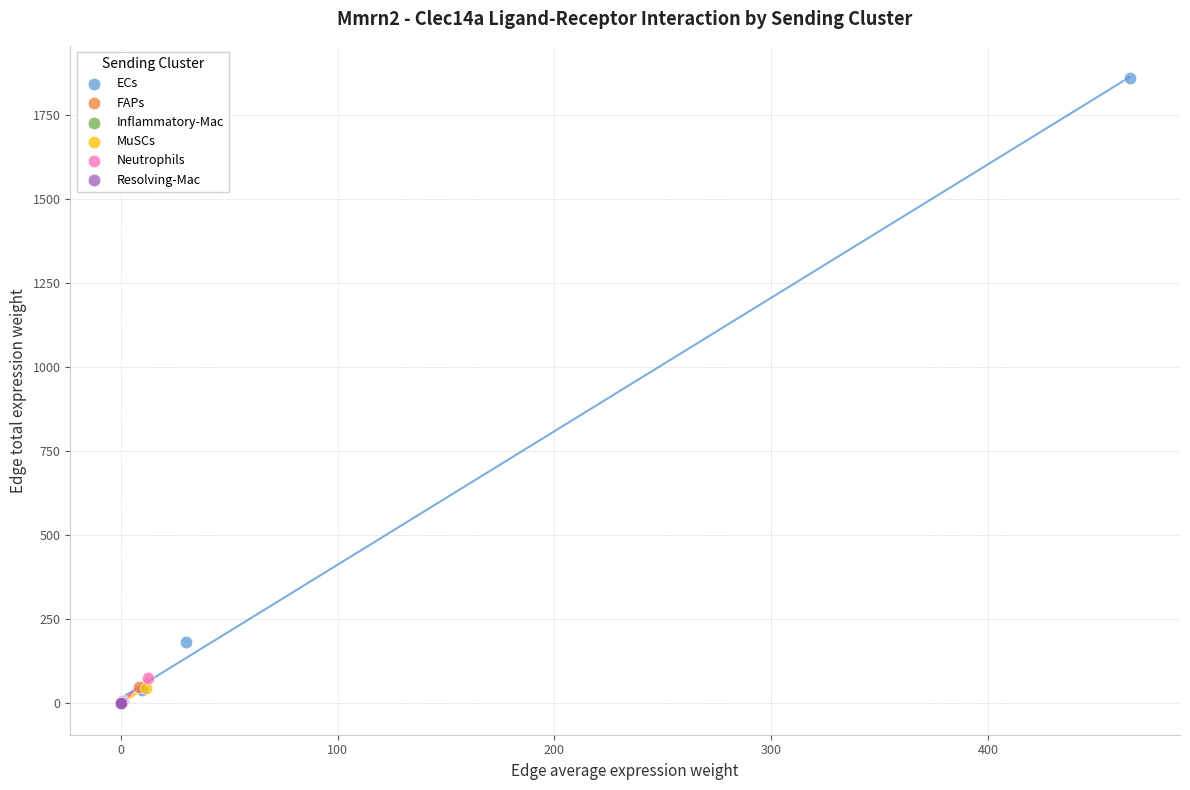

What are all the series names shown in the legend?

ECs, FAPs, Inflammatory-Mac, MuSCs, Neutrophils, Resolving-Mac